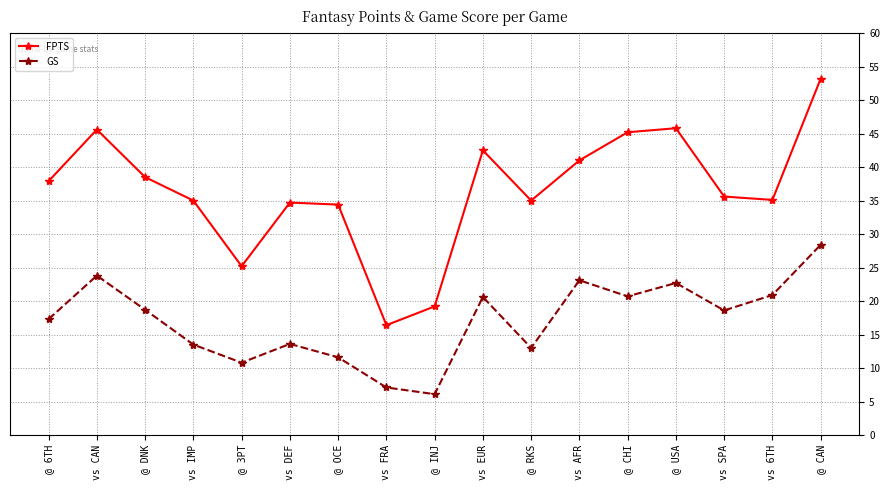

Where is the first local minimum for FPTS?

@ 3PT